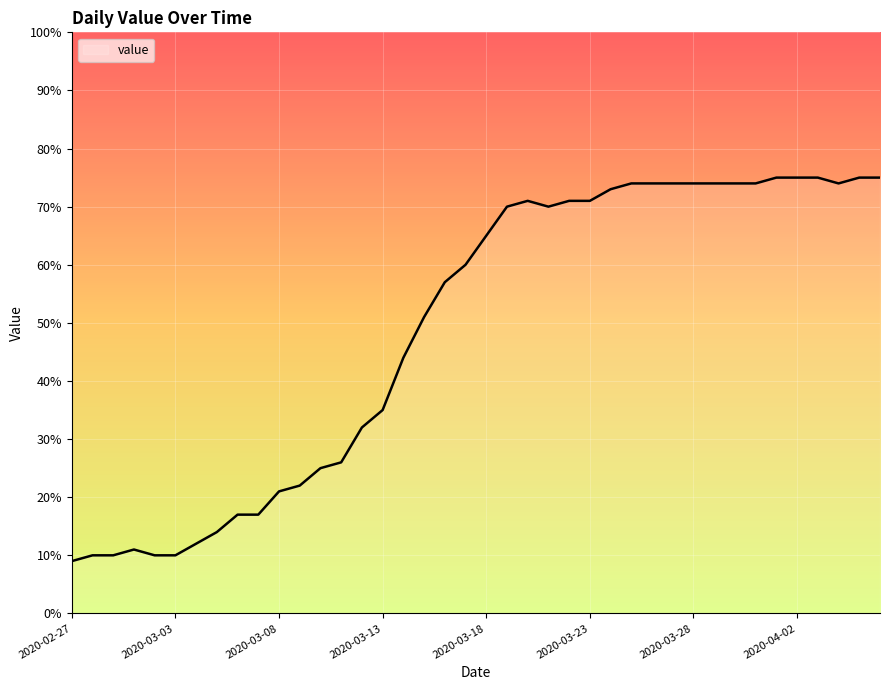

What is the greatest value displayed?

75